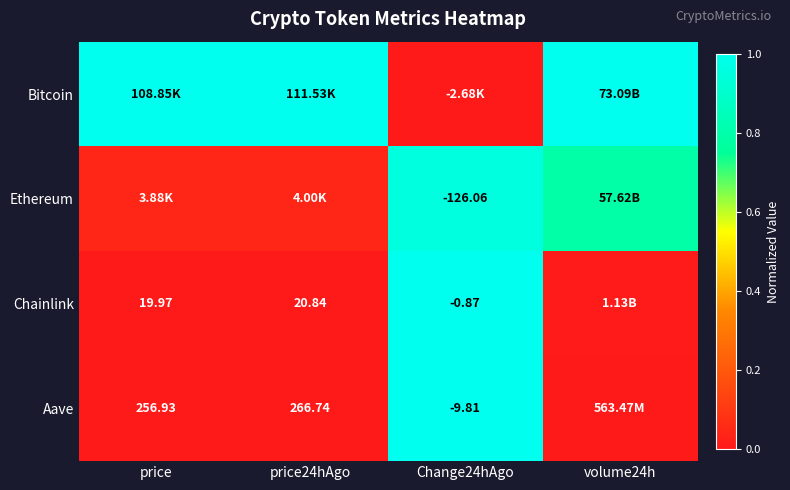

Is the value of Chainlink at price24hAgo greater than the value of Aave at Change24hAgo?

Yes